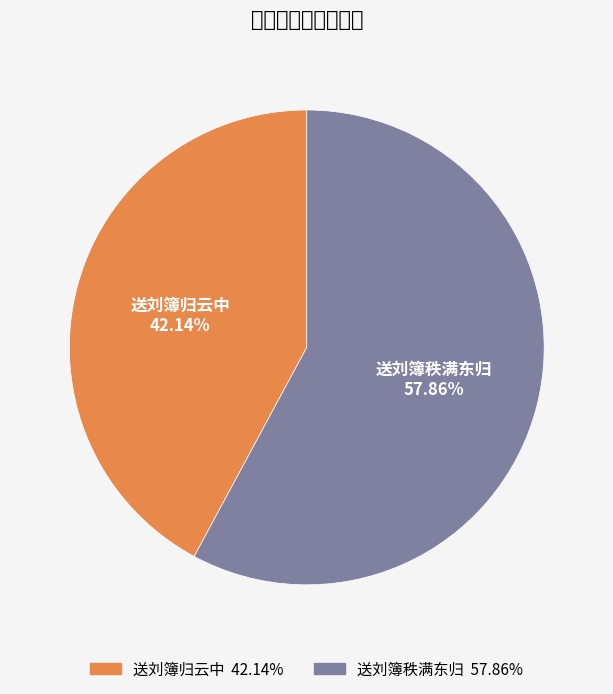

The 送刘簿归云中 slice represents 42% of the pie. True or false?

True